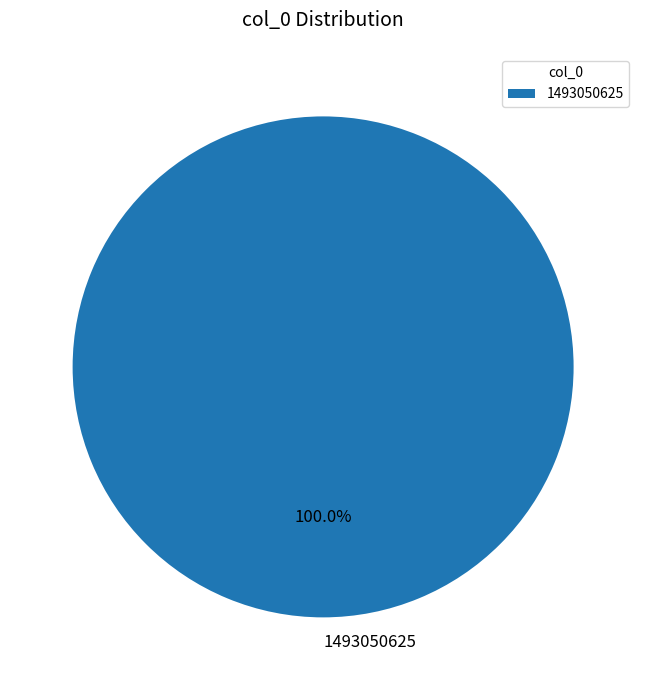

Rank the categories by value from lowest to highest.

1493050625